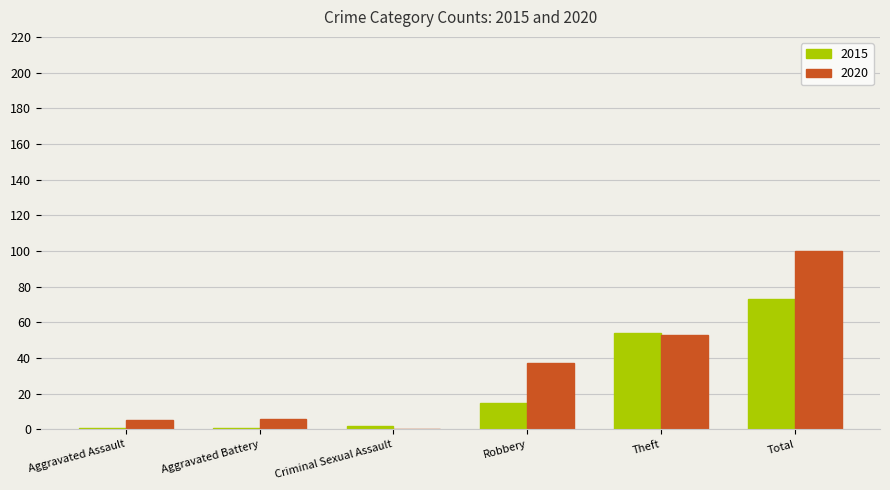

What is the spread (max minus min) of values at Aggravated Assault?

4